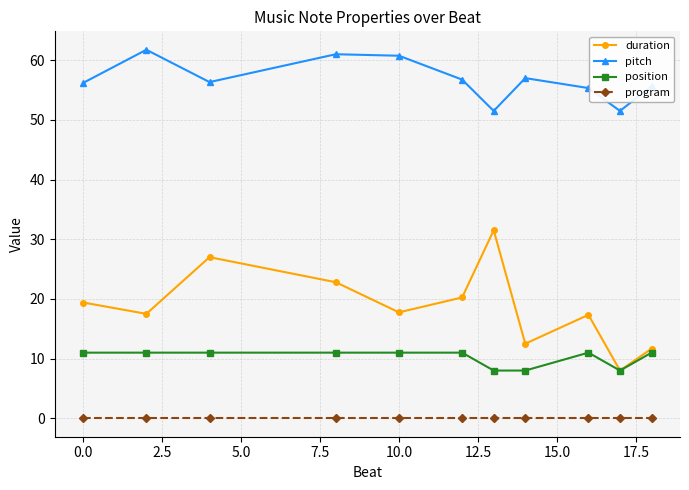

How many interior local valleys does the duration series have?

4